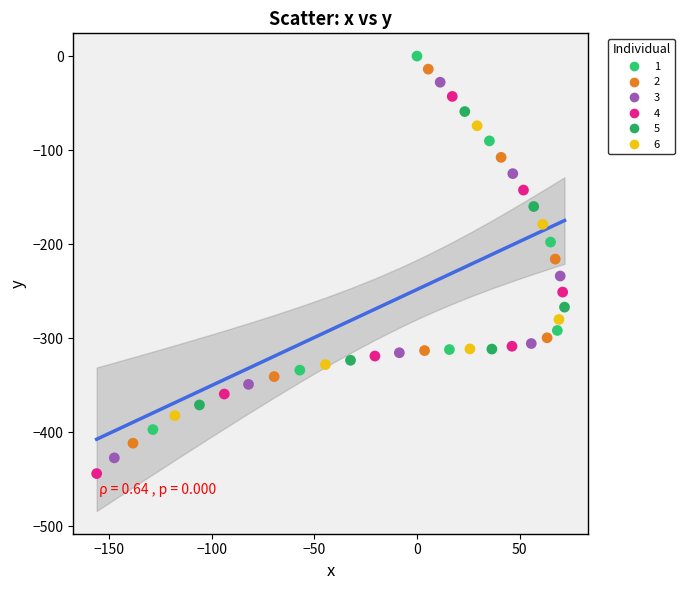

What is the range of Y values (max minus min)?

444.0